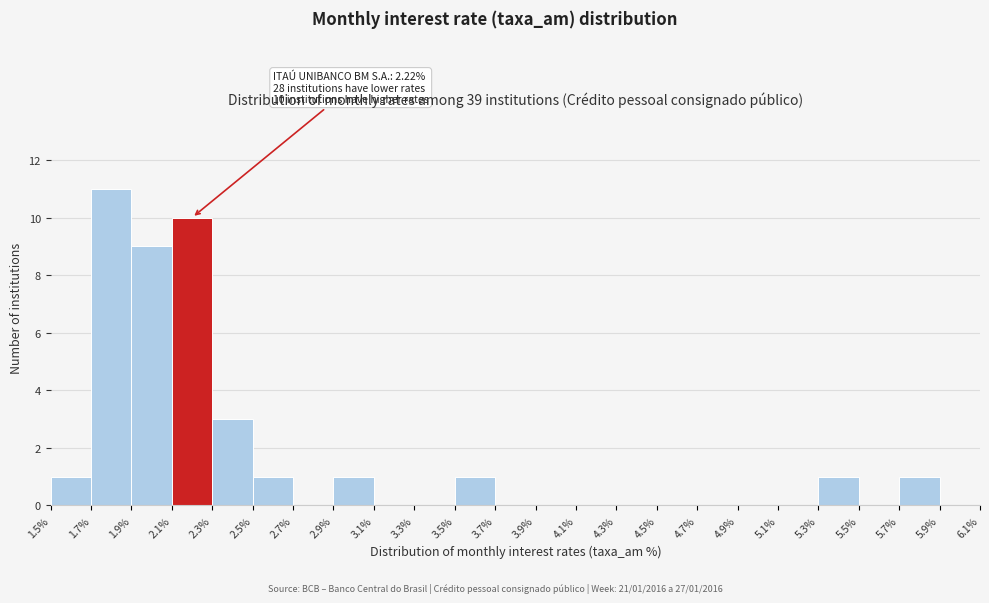

Which range on the x-axis has the tallest bar?

1.7% to 1.9%